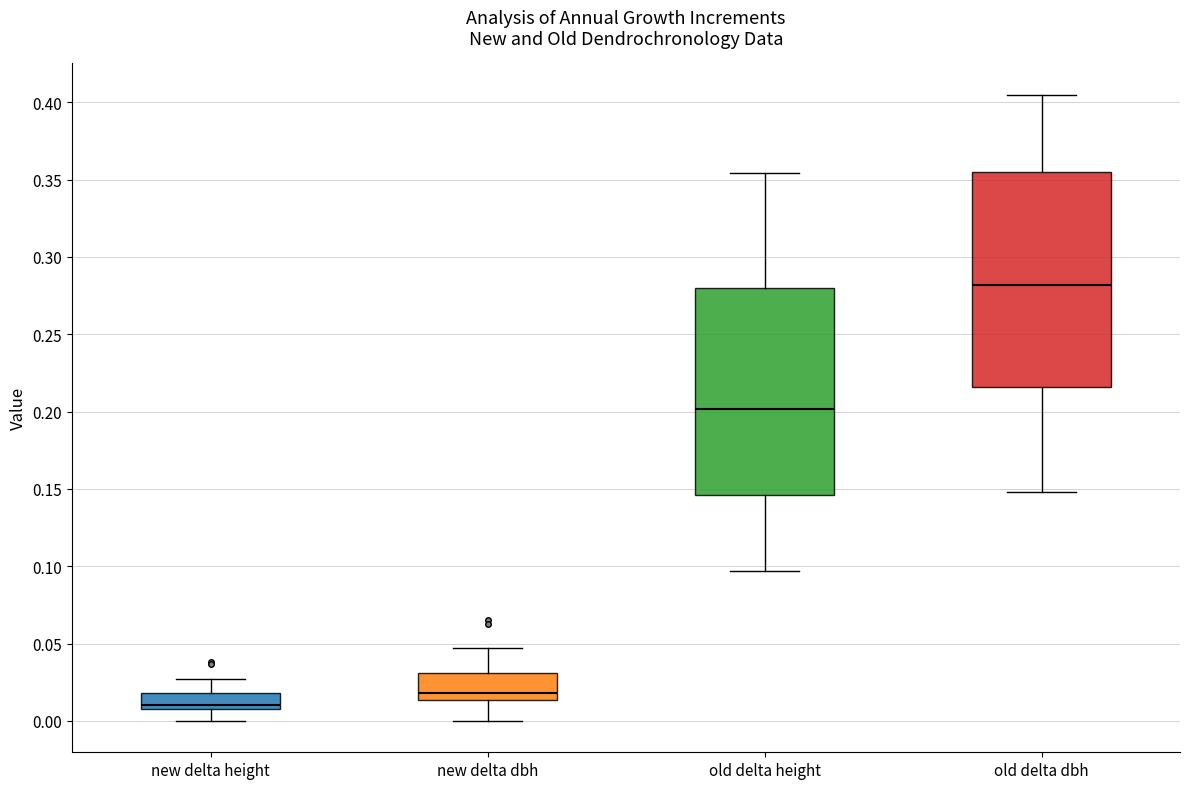

Which box has the highest median line?

old delta dbh